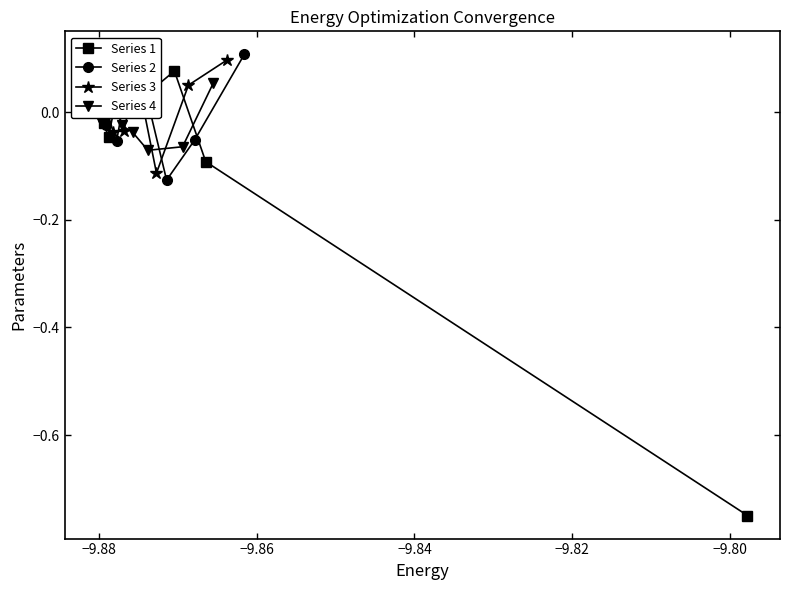

True or false: Series 1 has more than 0 interior local peaks.

True